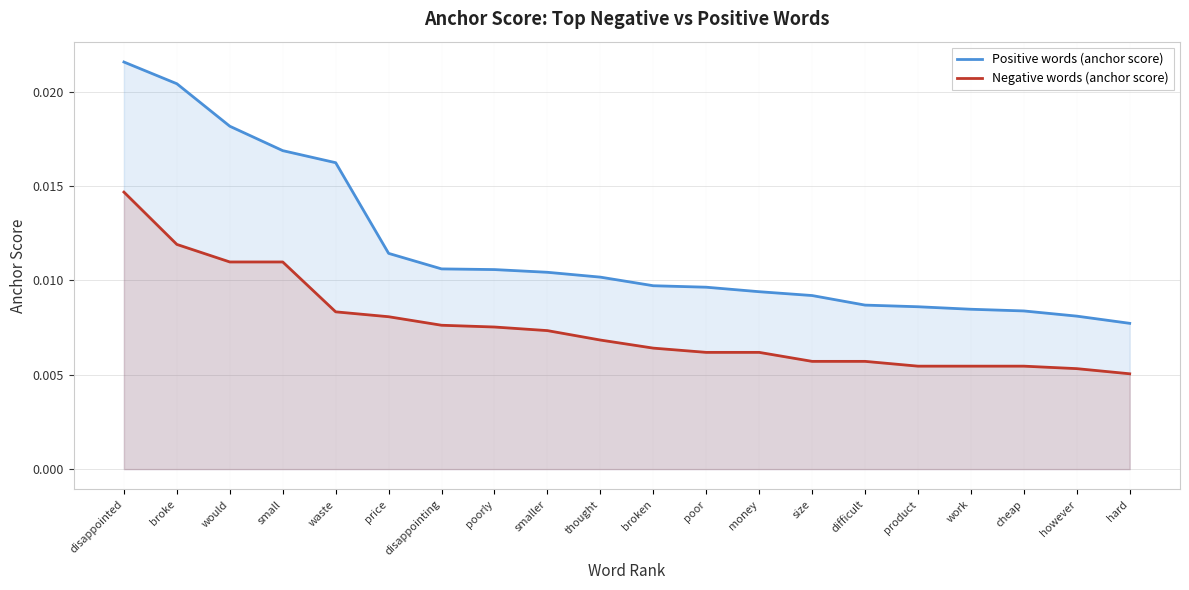

Which series has the widest spread of values?

Positive words (anchor score)